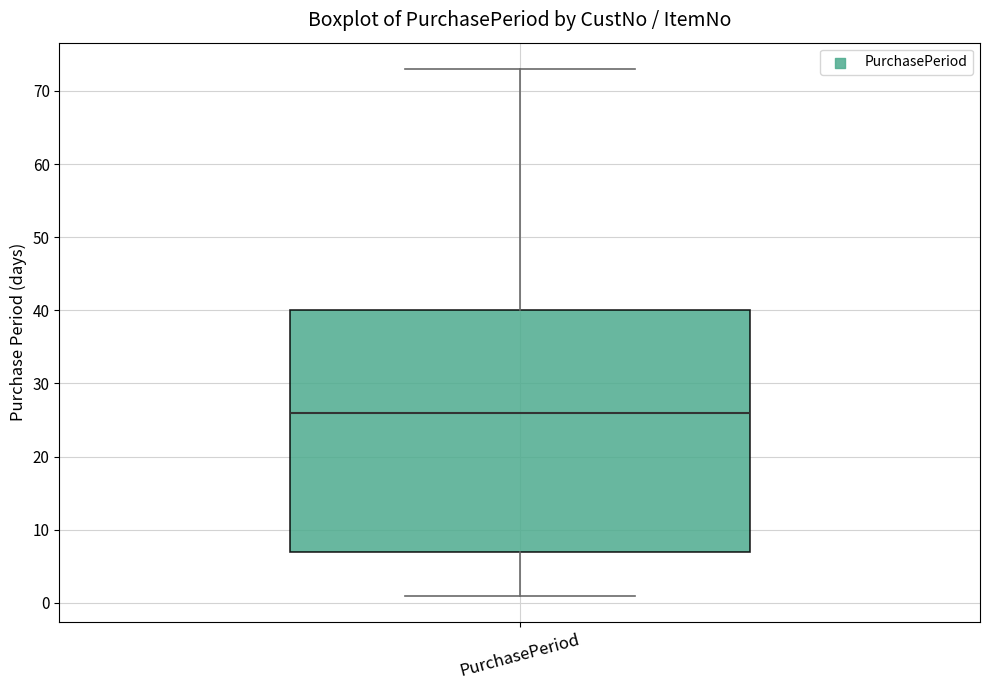

Read this box plot against the y-axis: the position of the median line, the range covered by the box, and the ends of both whiskers. The values are not printed on the chart, so give them approximately, as read against the axis.

median 26, box 7 to 40, whiskers 1 to 73